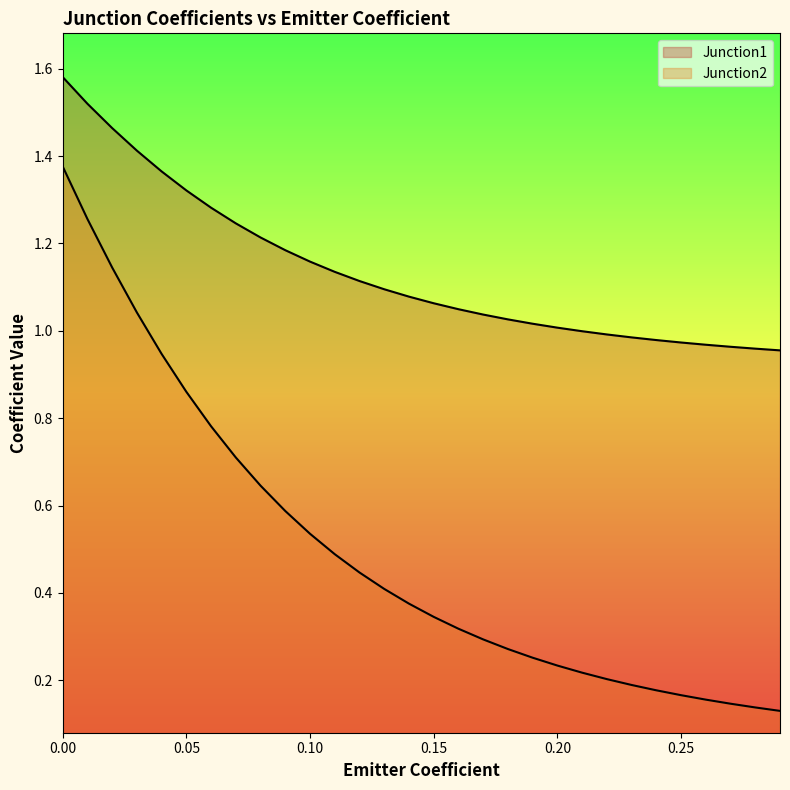

True or false: Junction1 and Junction2 intersect in this chart.

False